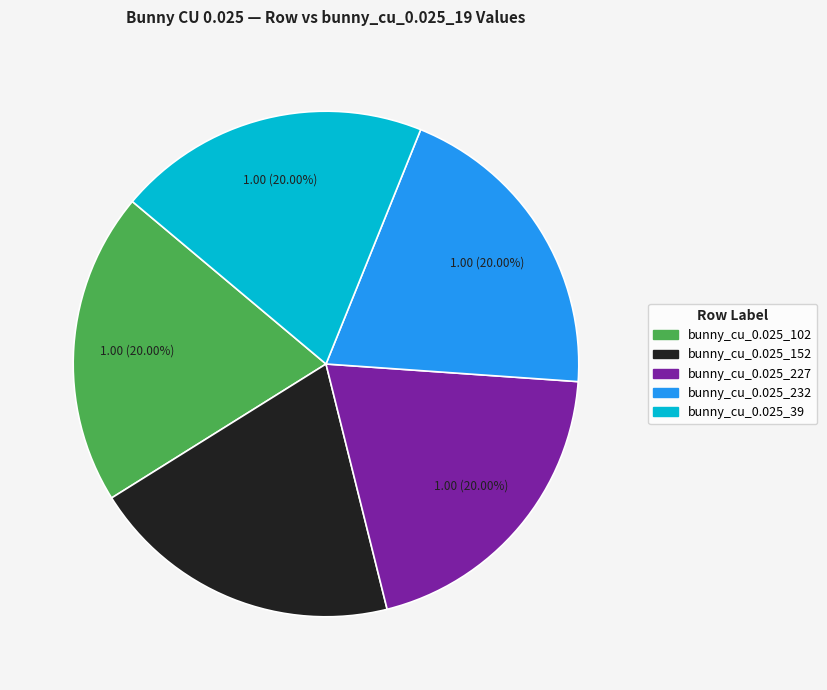

Is there a majority slice in this chart?

No